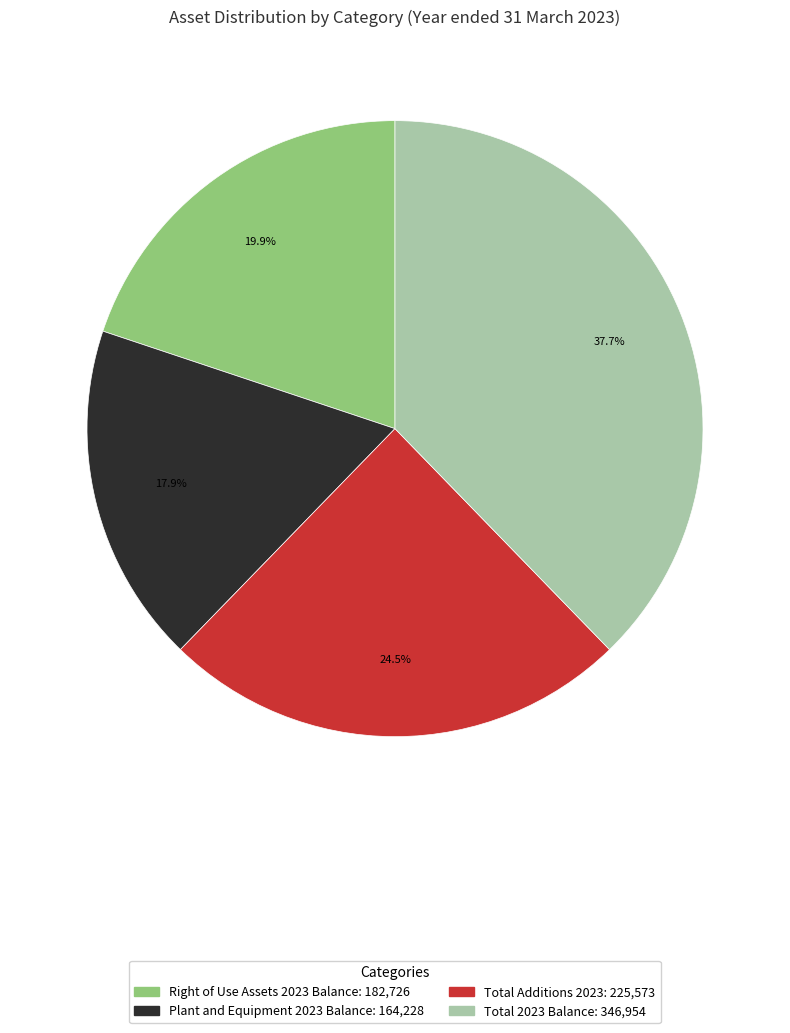

To the nearest percent, what percentage of the pie is Total 2023 Balance?

38%